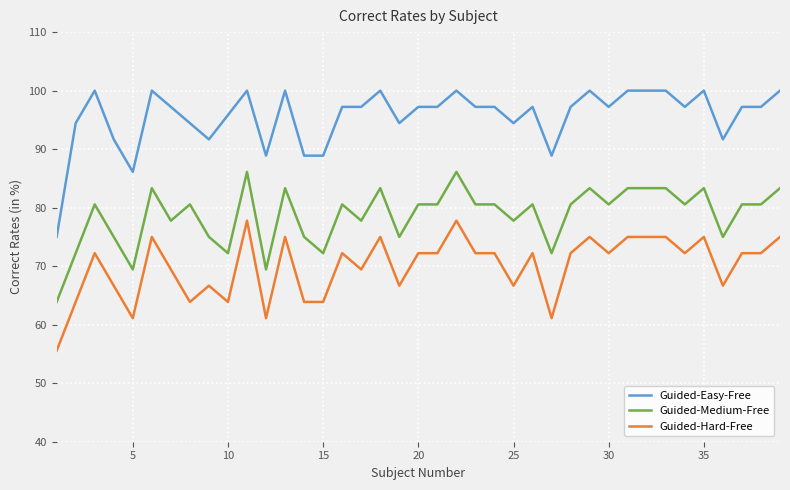

True or false: Guided-Medium-Free and Guided-Hard-Free intersect in this chart.

False